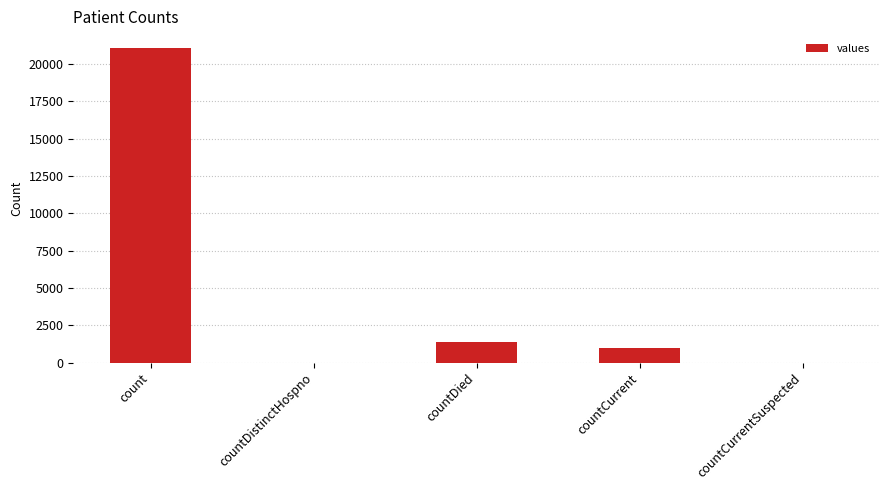

Reading left to right, transcribe all the data shown in this chart.

count=21050	countDistinctHospno=0	countDied=1405	countCurrent=1006	countCurrentSuspected=0